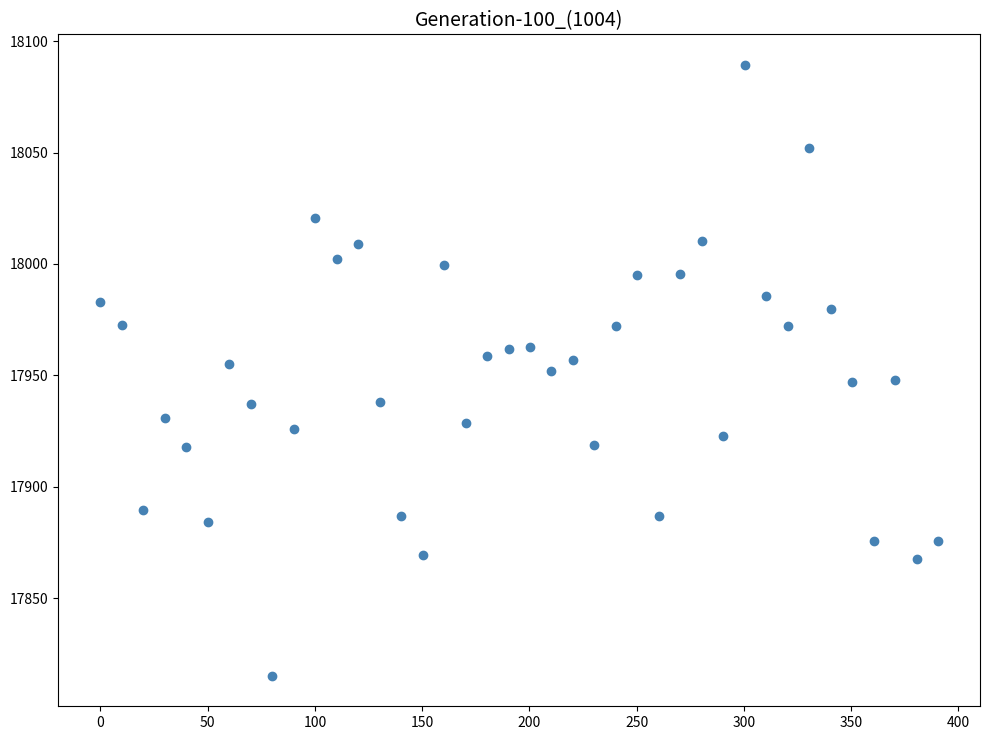

What is the range of X values (max minus min)?

390.5